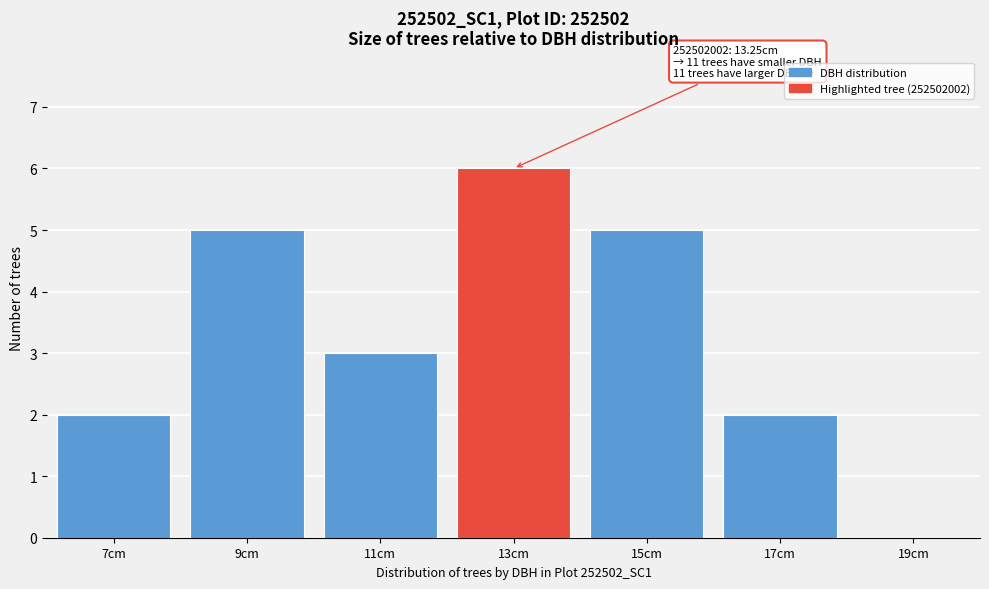

Reading left to right, list all the values displayed in this chart.

7cm=2	9cm=5	11cm=3	13cm=6	15cm=5	17cm=2	19cm=0